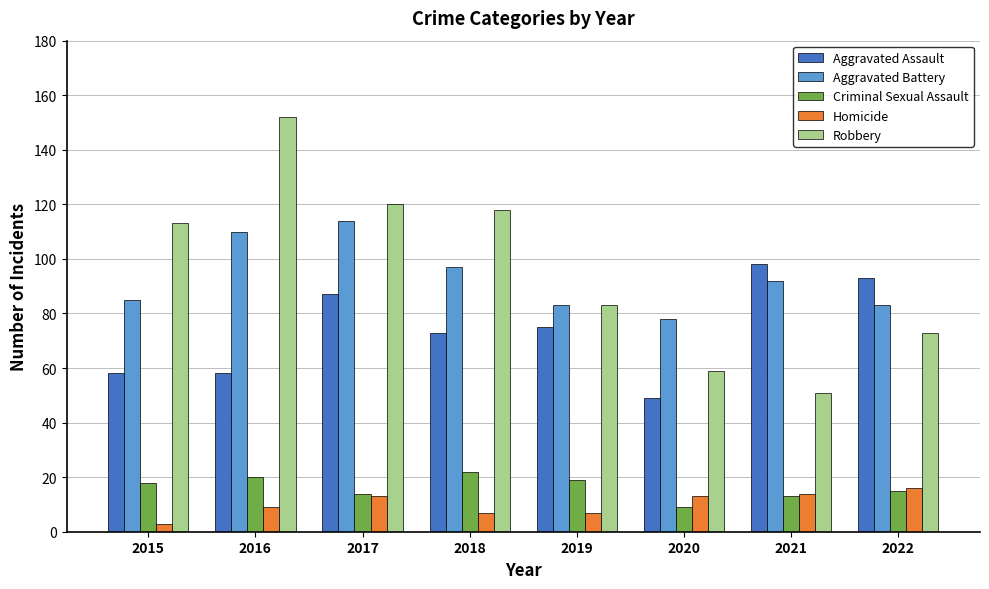

What is the difference between the highest and lowest values at 2020?

69